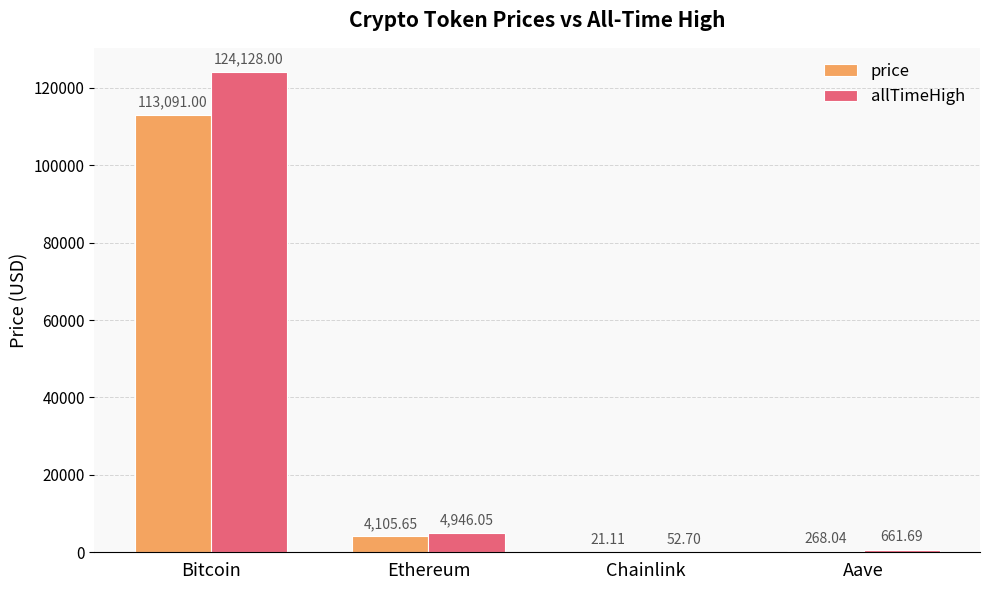

What is the sum of the price values at Bitcoin and Aave?

113359.0